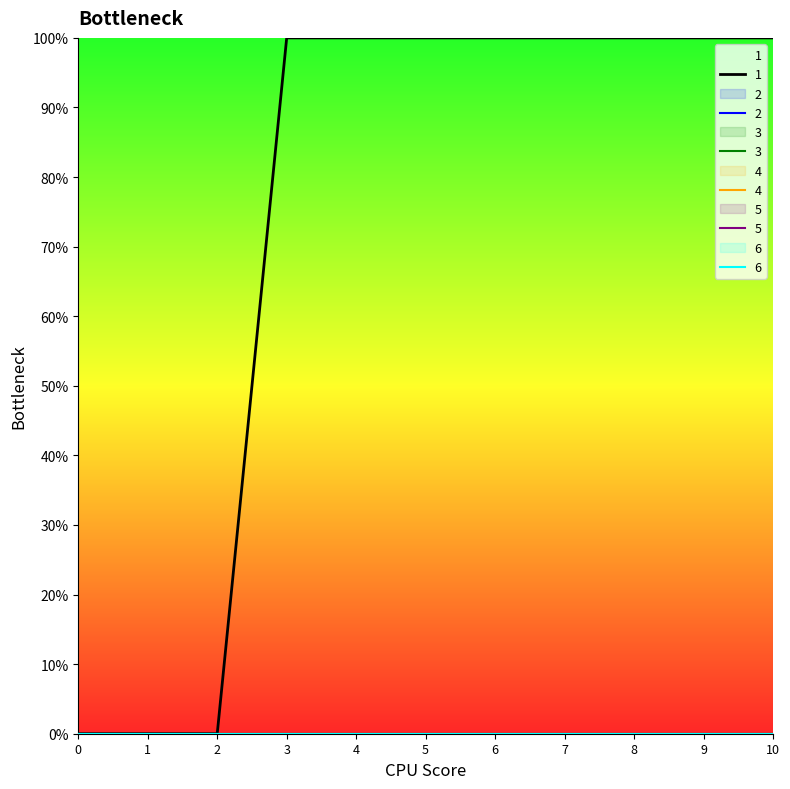

The 3 series shows 0 at 10. True or false?

True